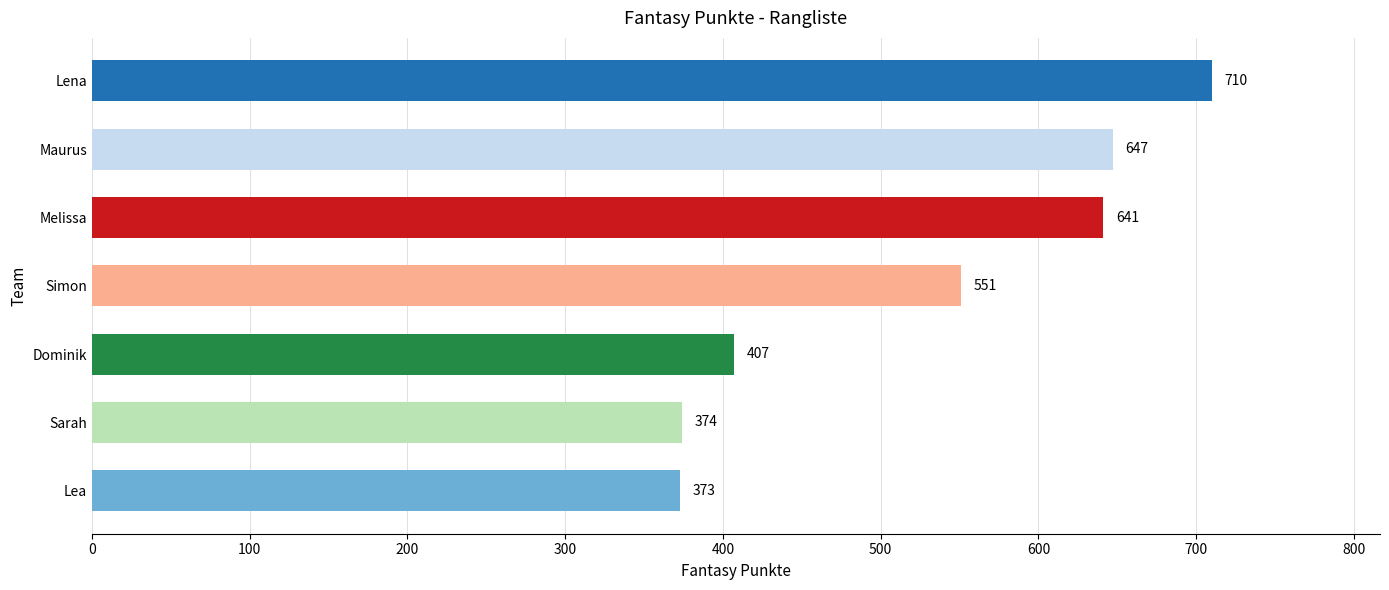

True or false: the data shows 249 at Melissa.

False